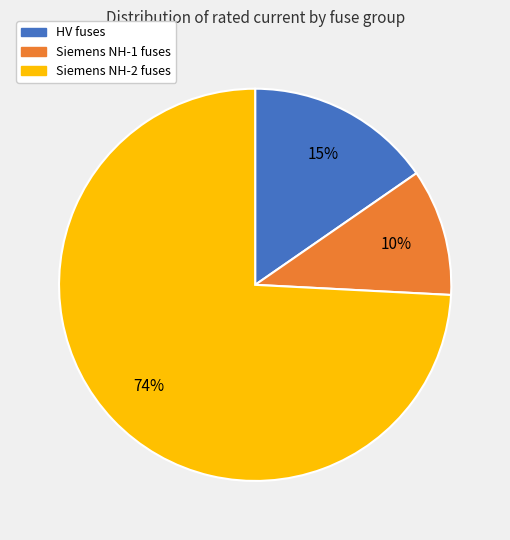

True or false: Siemens NH-2 fuses accounts for 64% of the total.

False